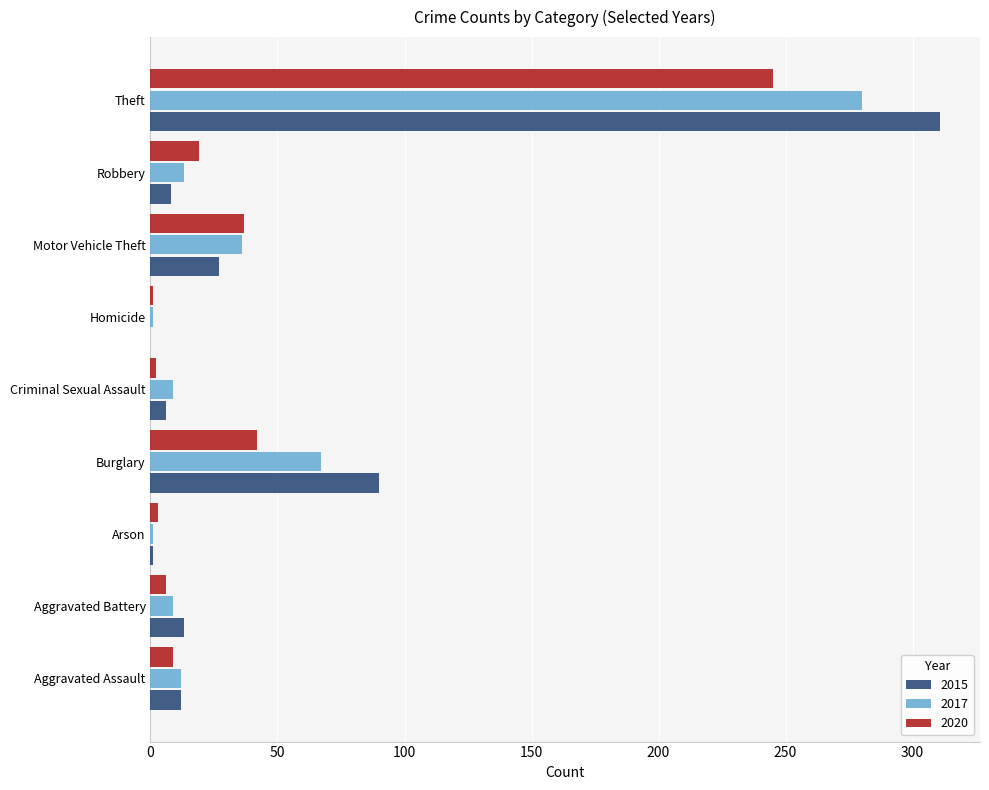

At which category is the sum across all series the highest?

Theft